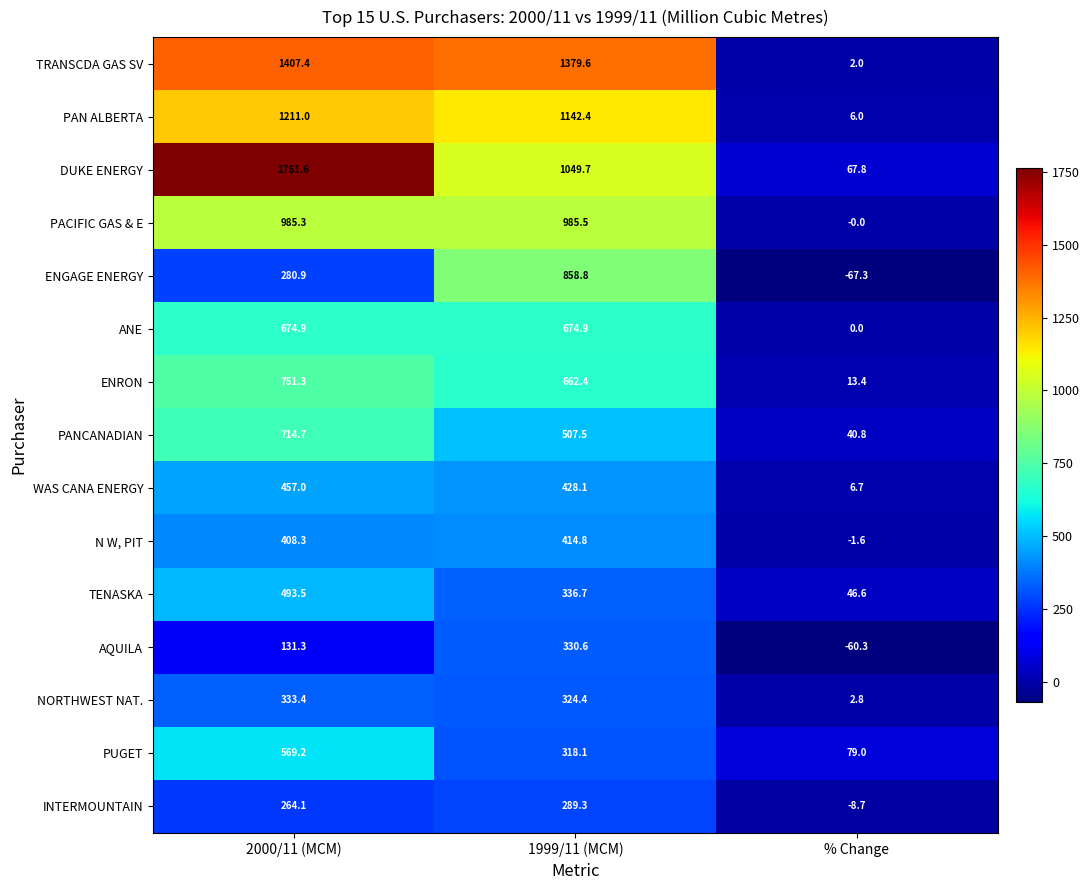

Is it true that AQUILA equals 53.2 at 2000/11 (MCM)?

False